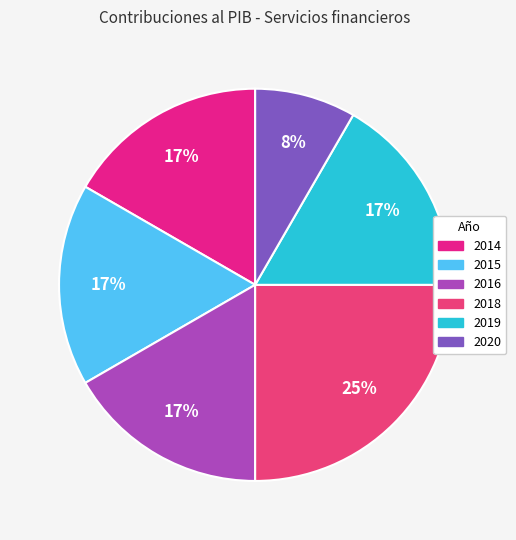

Which category has the biggest portion of the pie?

2018